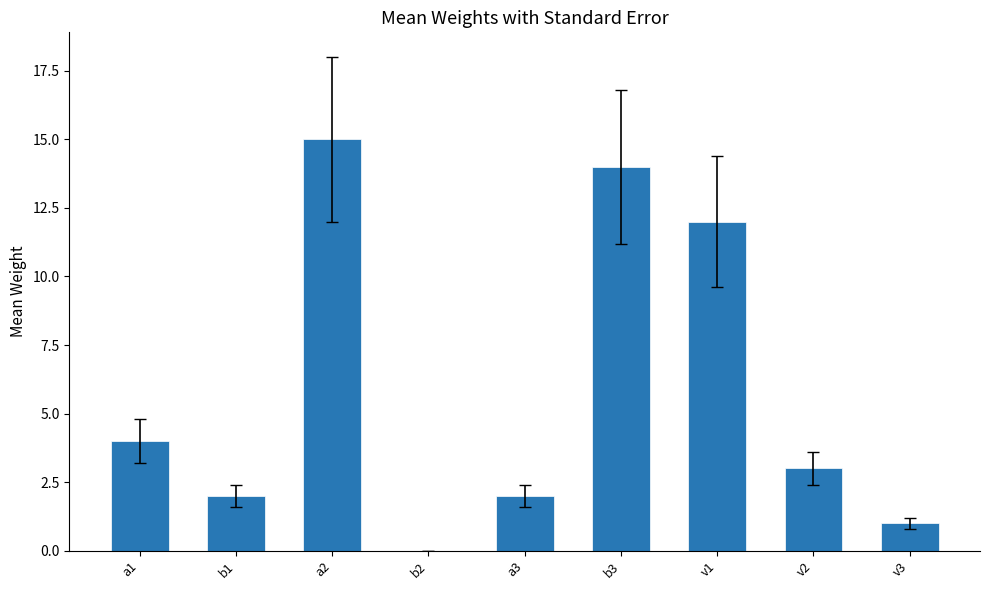

At which label does the data first exceed 3?

a1